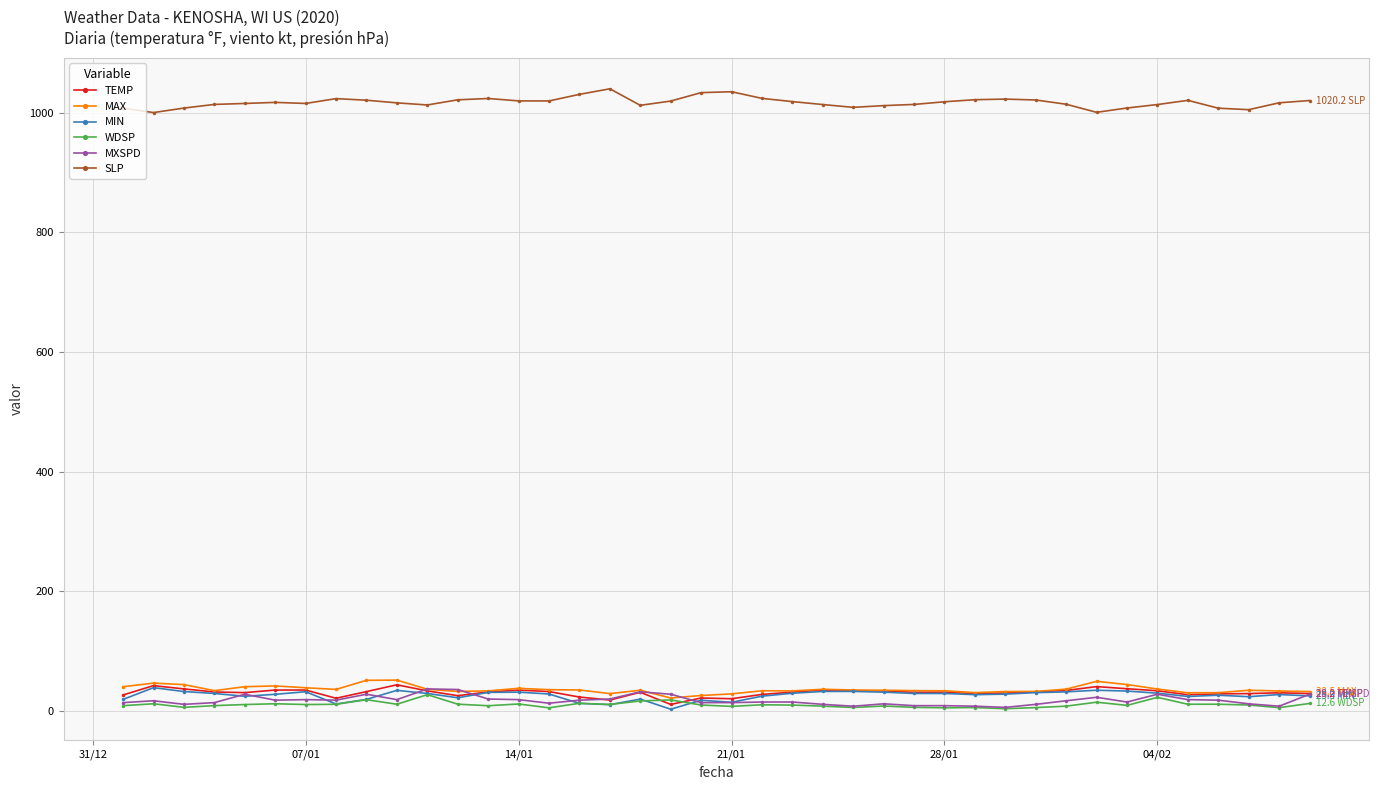

Which series has the largest total across all categories?

SLP